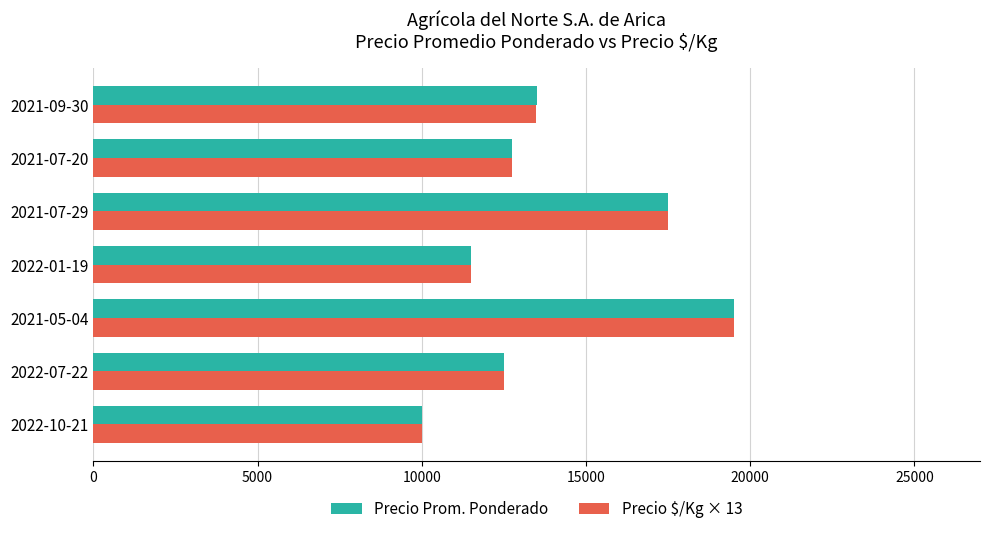

What is the sum of all Precio Prom. Ponderado values?

97250